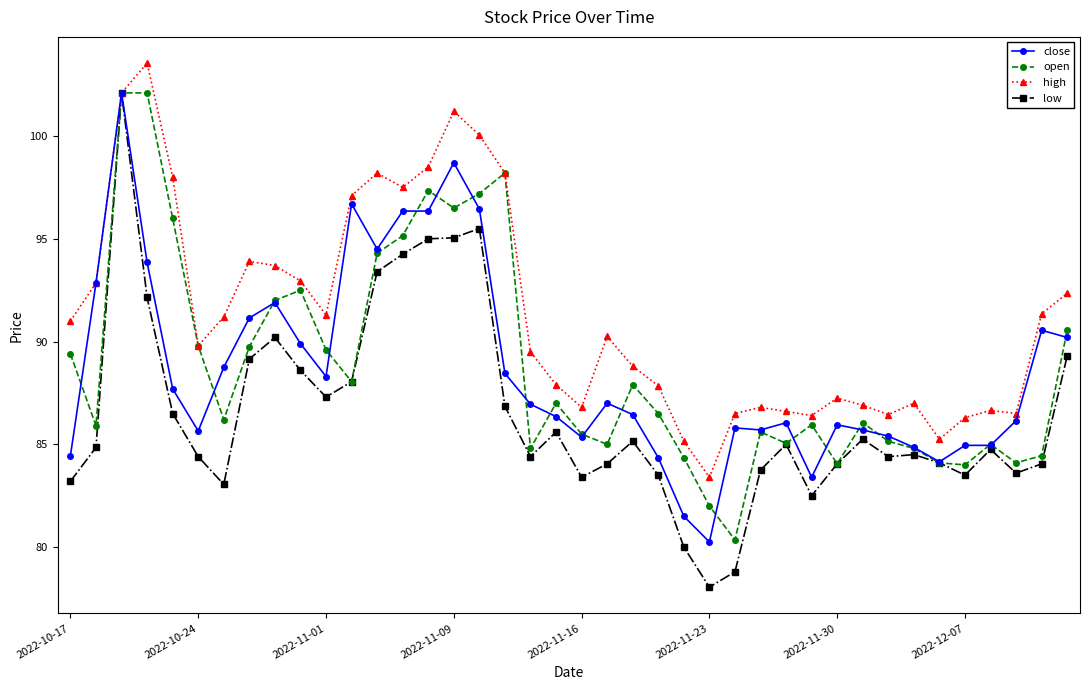

Is this an area chart (filled region under the line)?

No